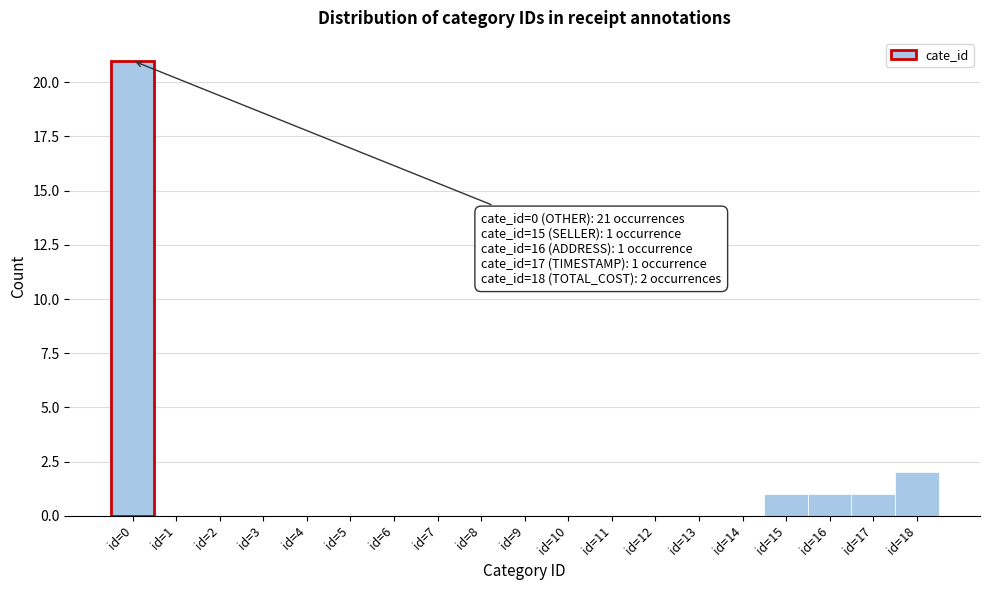

Over which range of the x-axis is the bar tallest?

-0.5 to 0.5